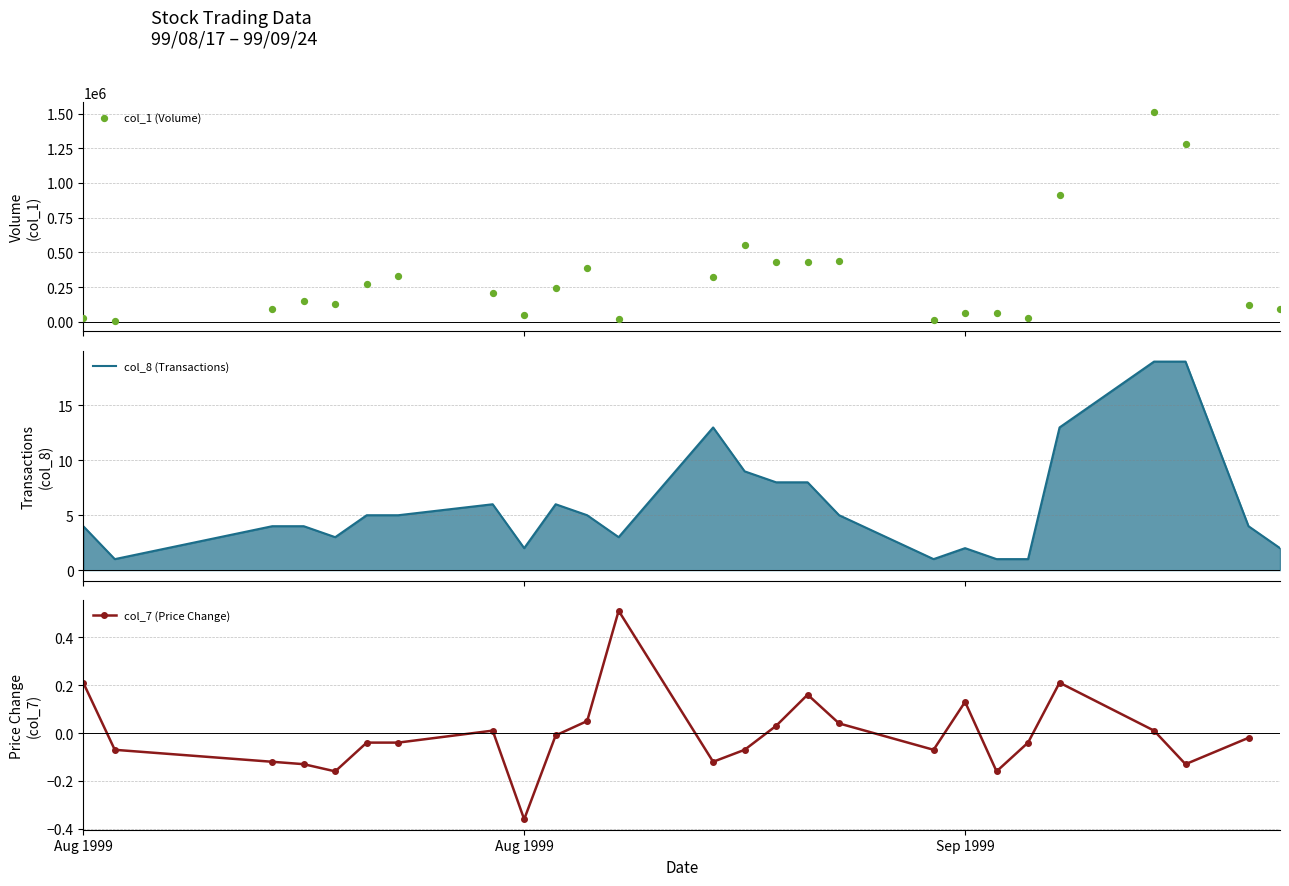

At how many categories does at least one series exceed 358023?

8